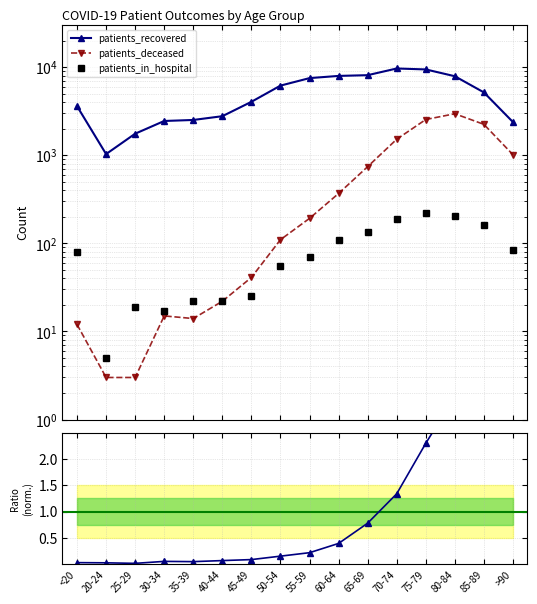

What is the label of the 14th point from the right?

25-29